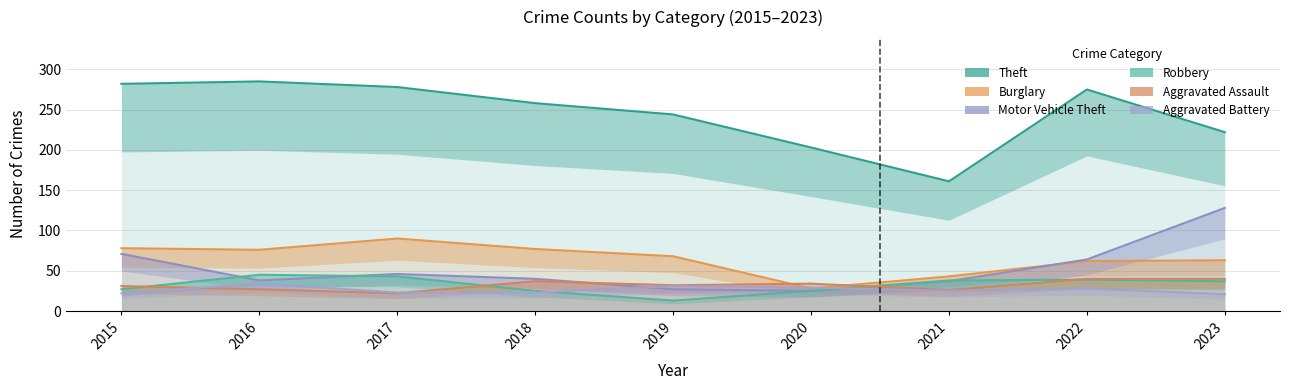

True or false: Motor Vehicle Theft and Theft cross at least once.

False